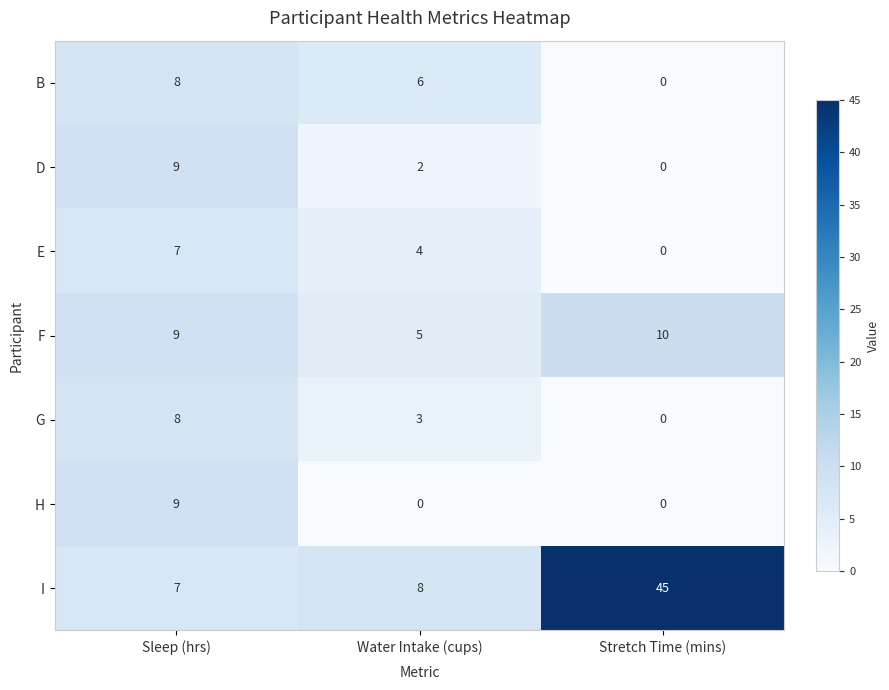

Which series has the largest total across all categories?

I